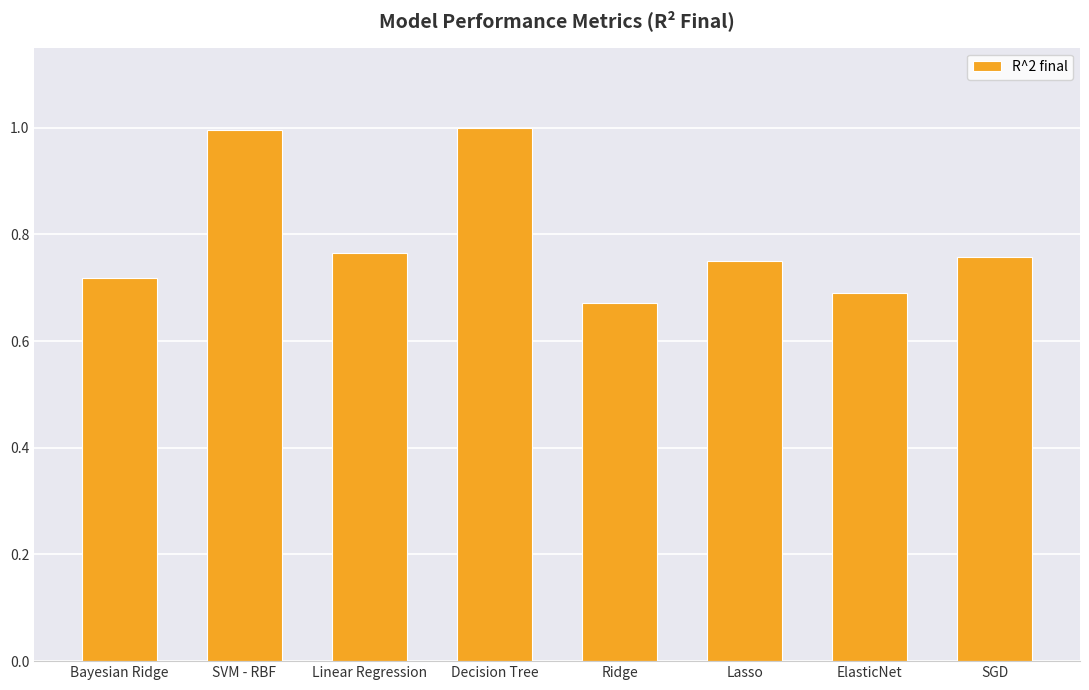

What position from the right is Ridge?

4